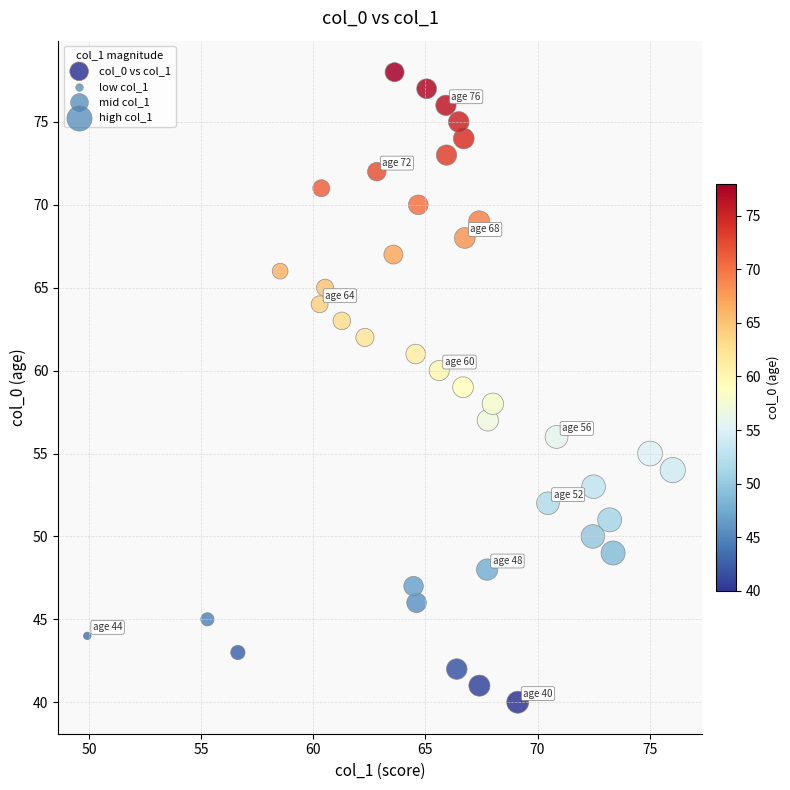

How many data points are displayed?

39